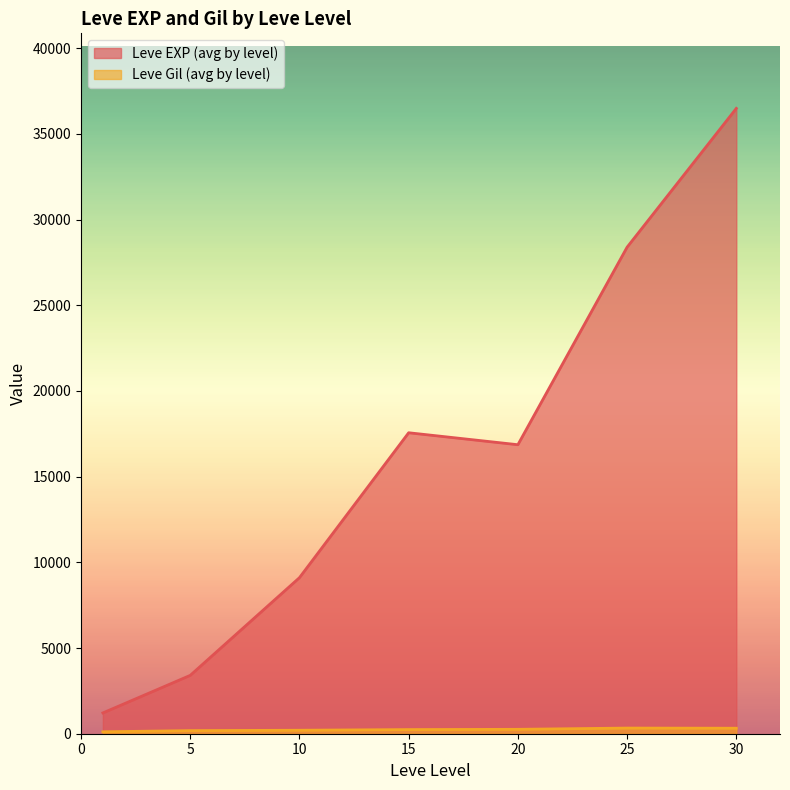

Which series has the largest total across all categories?

Leve EXP (avg by level)